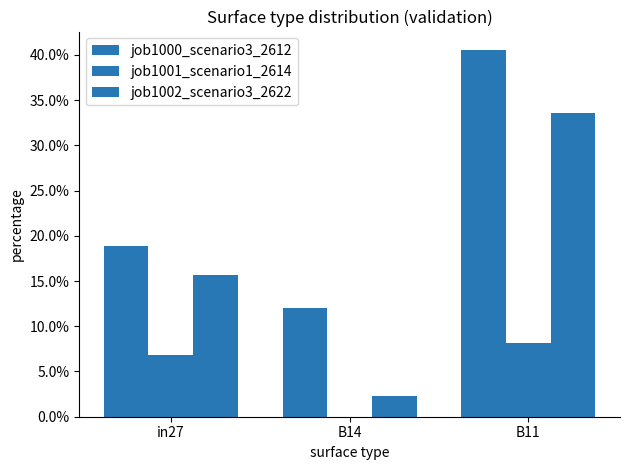

Which has a higher value, in27 or B14?

in27